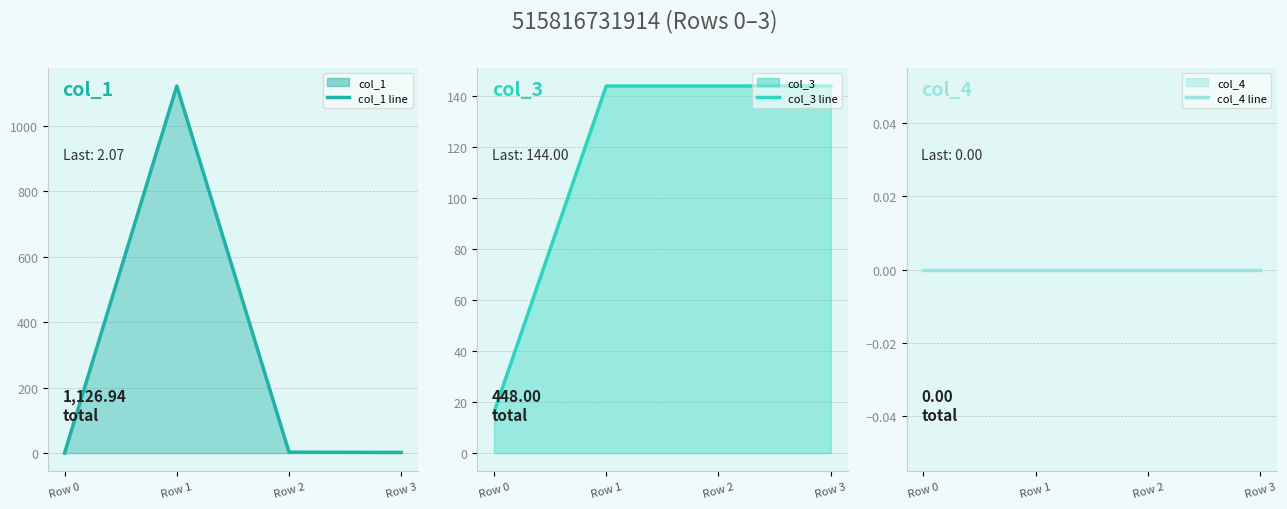

List the labels in order of col_1 (line) value, largest first.

Row 1, Row 2, Row 3, Row 0